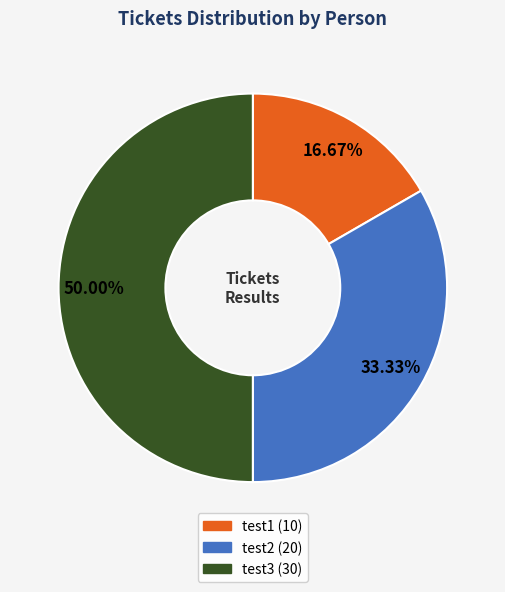

What is the smallest slice in the pie chart?

test1